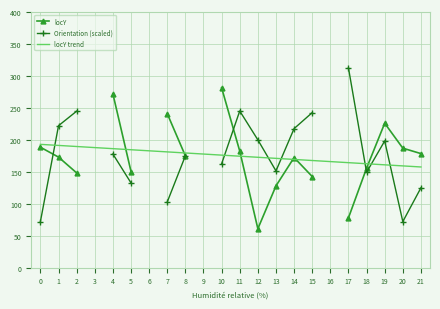

Does the chart have visible grid lines?

Yes